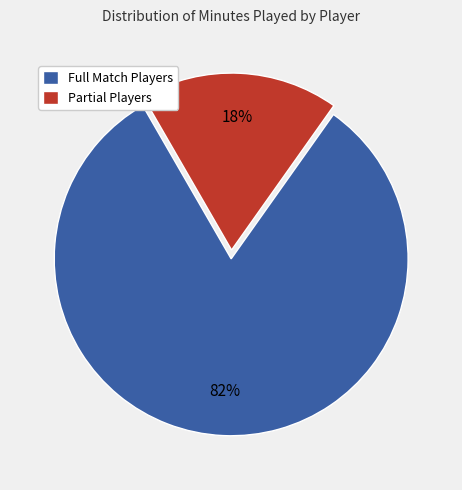

The Full Match Players slice represents 90% of the pie. True or false?

False